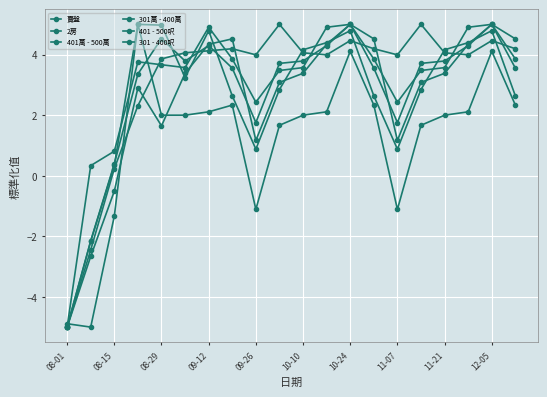

What is the value of the 2房 point at the 17th from the left?

3.8